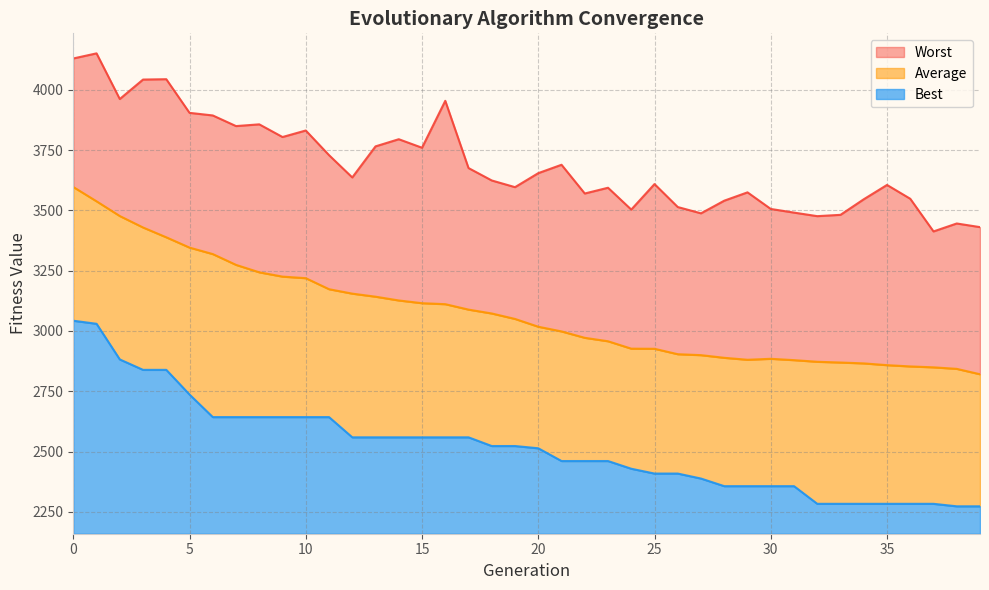

True or false: Best and Average intersect in this chart.

False